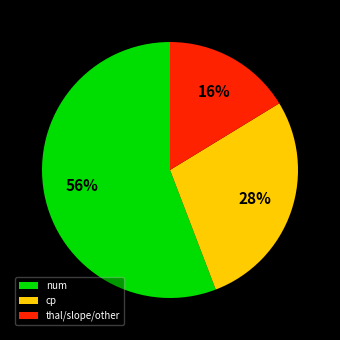

Do num and thal/slope/other together represent more than half of the pie?

Yes